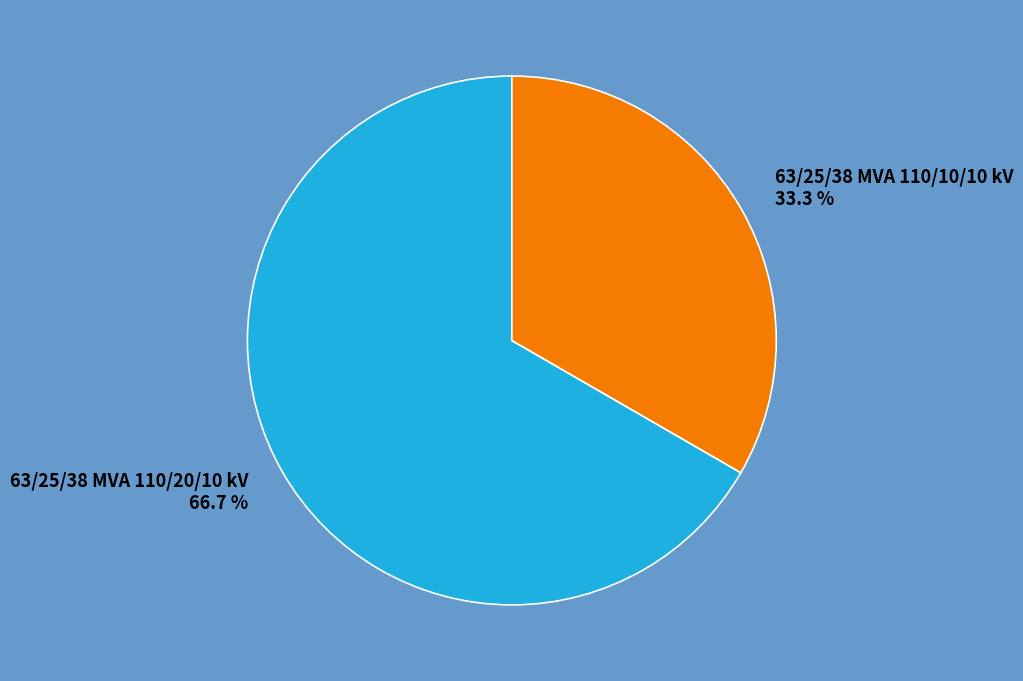

Do 63/25/38 MVA 110/10/10 kV and 63/25/38 MVA 110/20/10 kV together represent more than half of the pie?

Yes